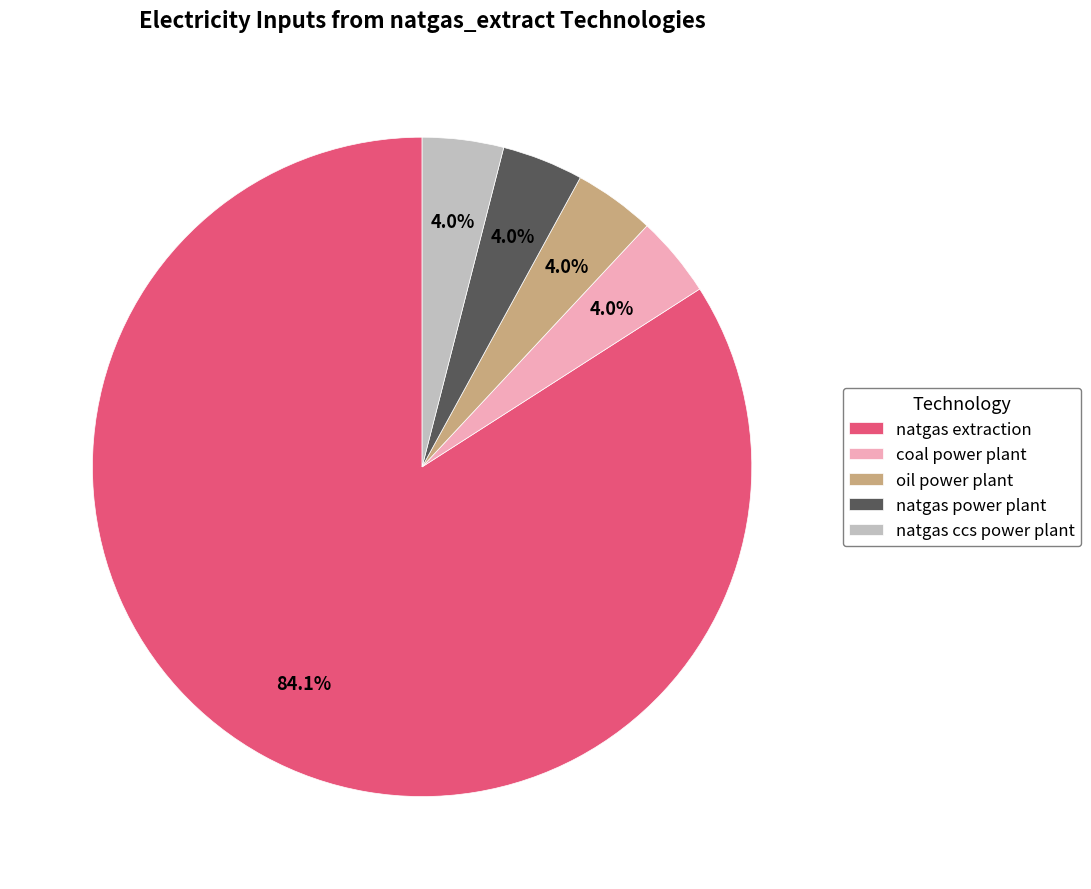

Which category accounts for the majority?

natgas extraction